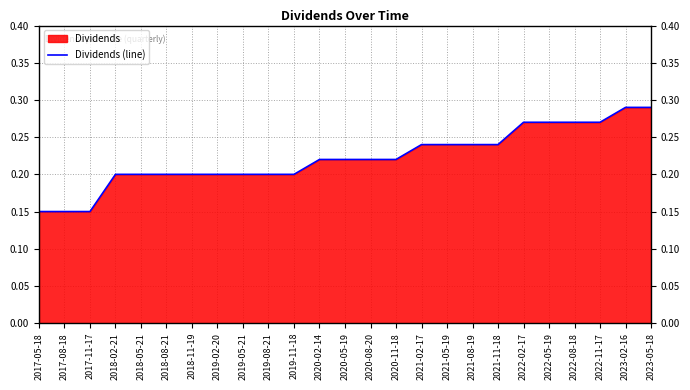

What is the value of the 11th point from the left?

0.2